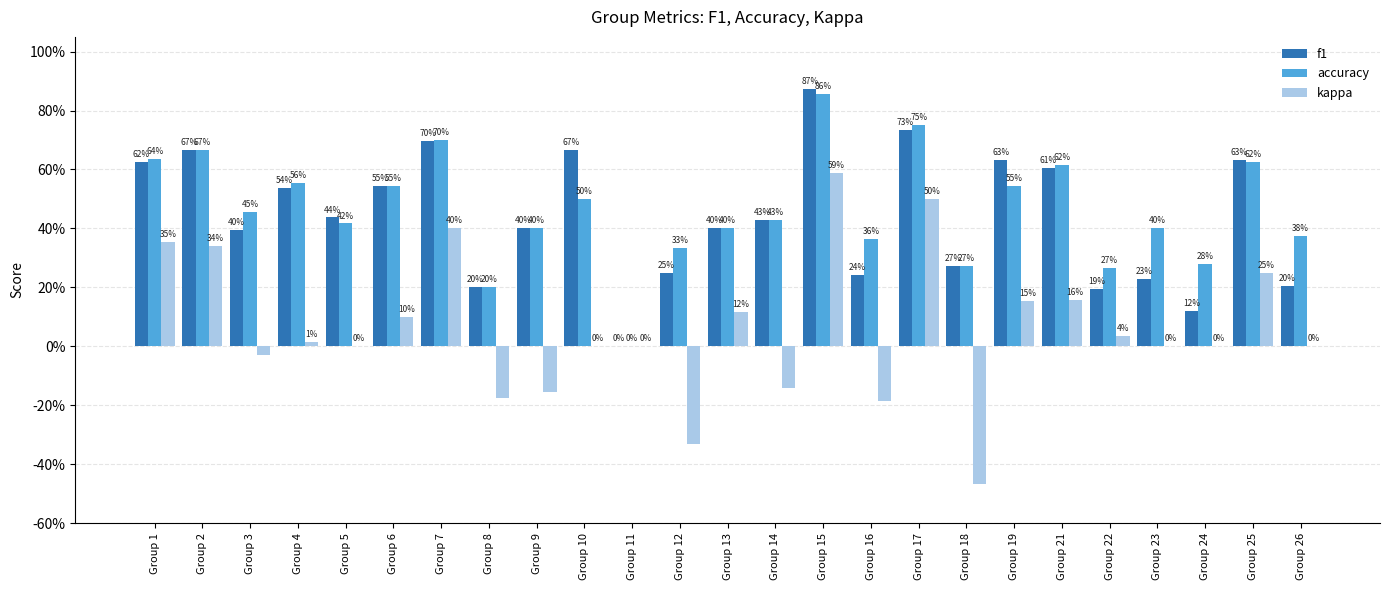

What are all the series names shown in the legend?

f1, accuracy, kappa